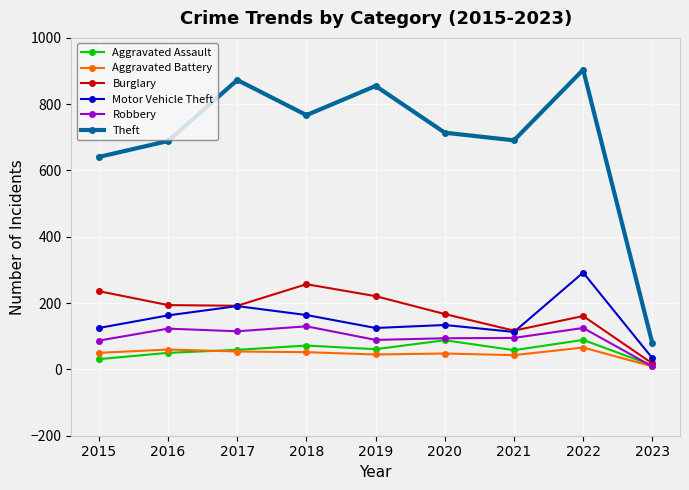

Count the number of categories in the chart.

9